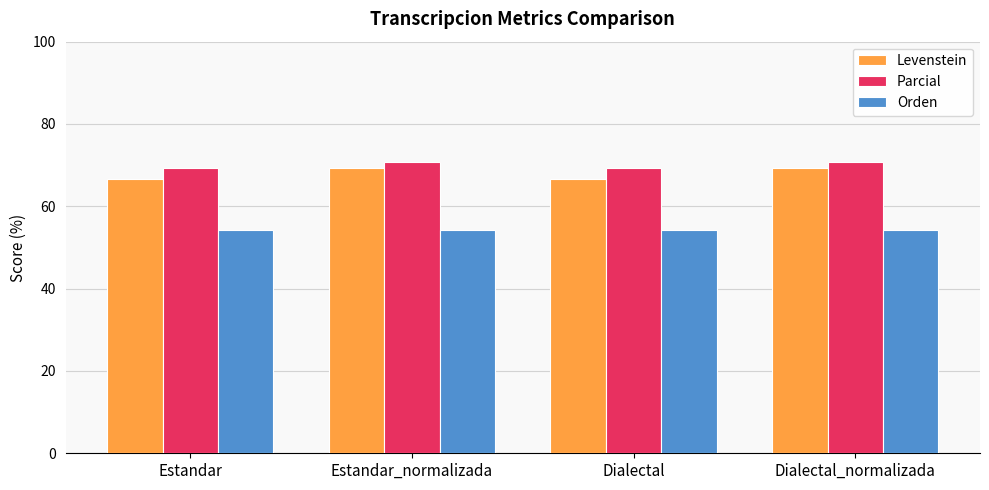

What is the difference between the highest and lowest values at Dialectal_normalizada?

16.7